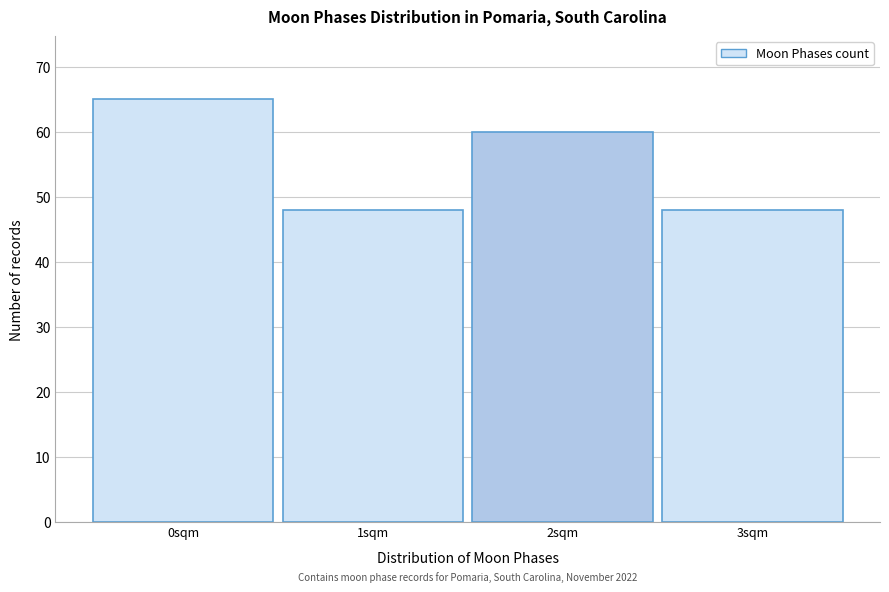

Over which range of the x-axis is the bar tallest?

-0.5 to 0.5